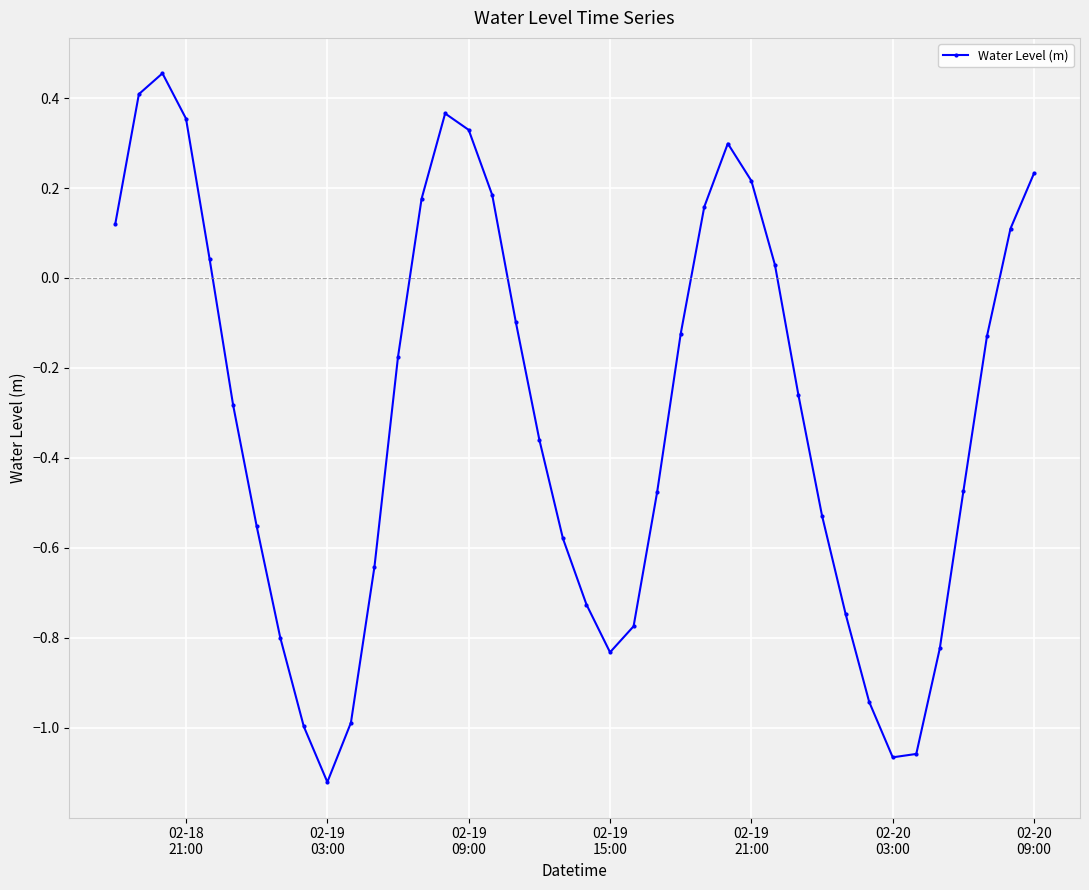

What is the difference between the maximum and minimum values?

1.6